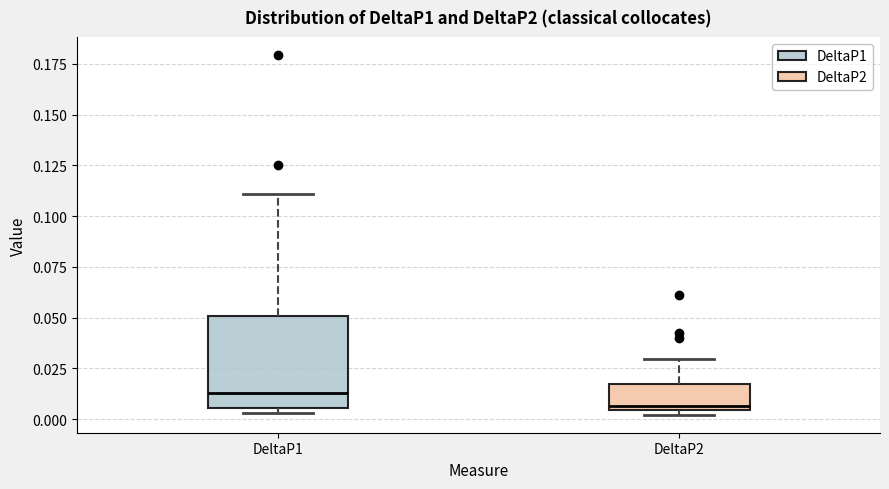

Which box's median line is the lowest?

DeltaP2